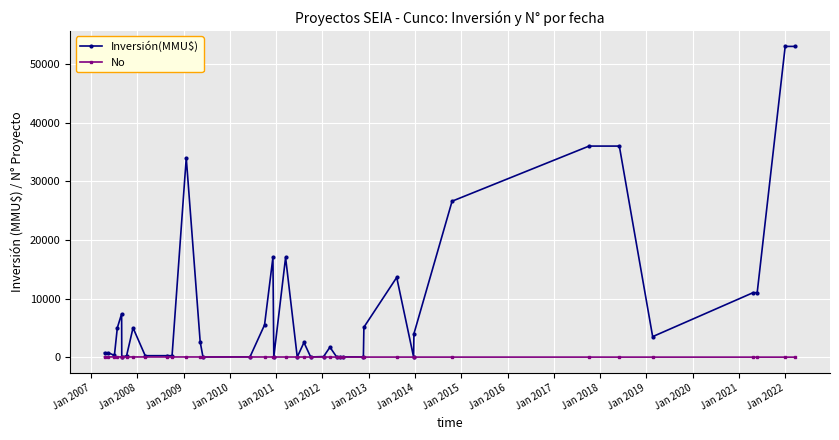

Which series has the largest total across all categories?

Inversión(MMU$)